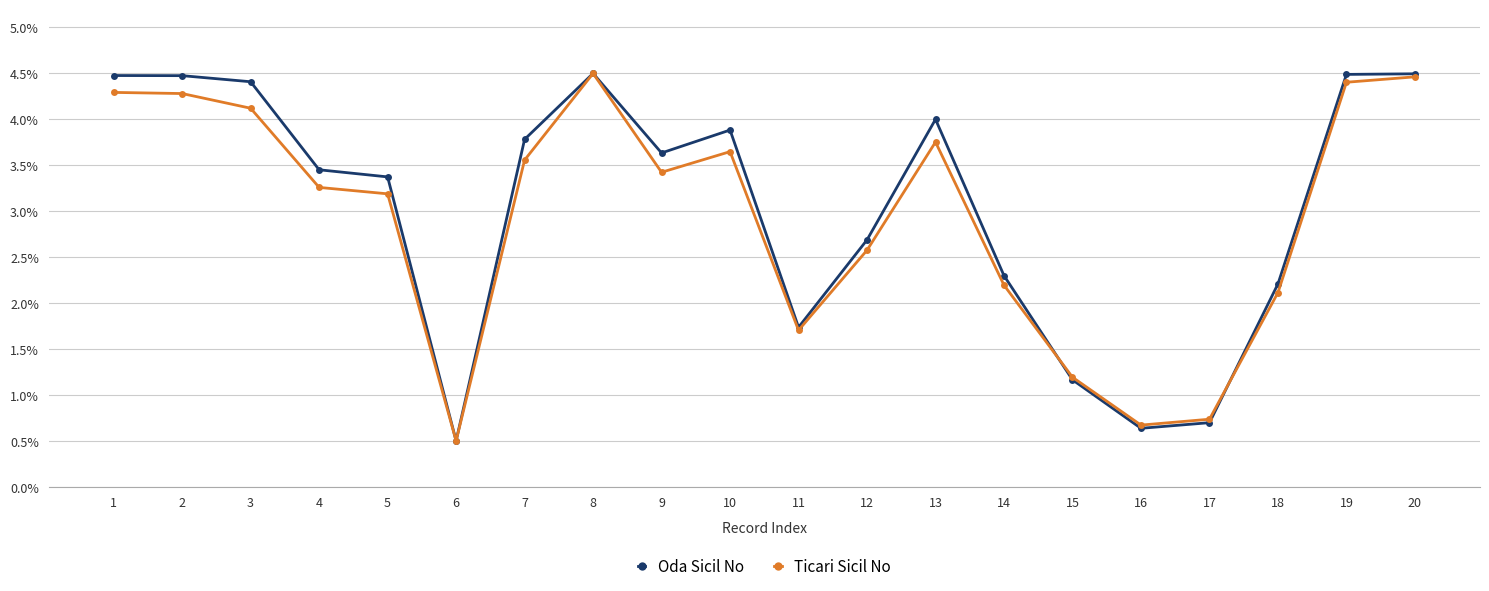

At which category does Oda Sicil No reach its first local valley?

6